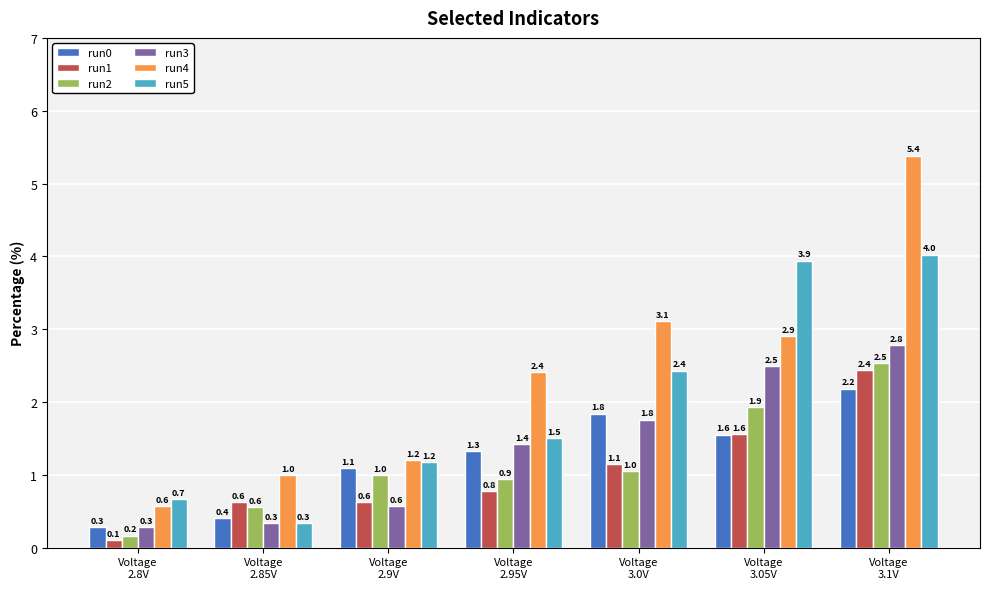

What is the difference between the run1 values at Voltage
3.05V and Voltage
3.0V?

0.4